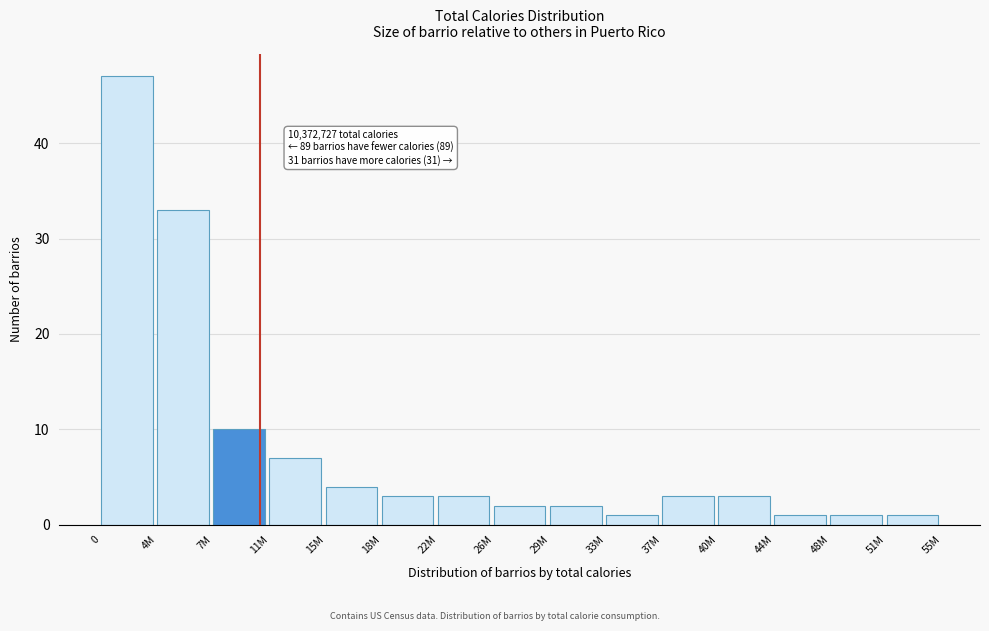

Reading left to right, list all the values displayed in this chart.

47	33	10	7	4	3	3	2	2	1	3	3	1	1	1